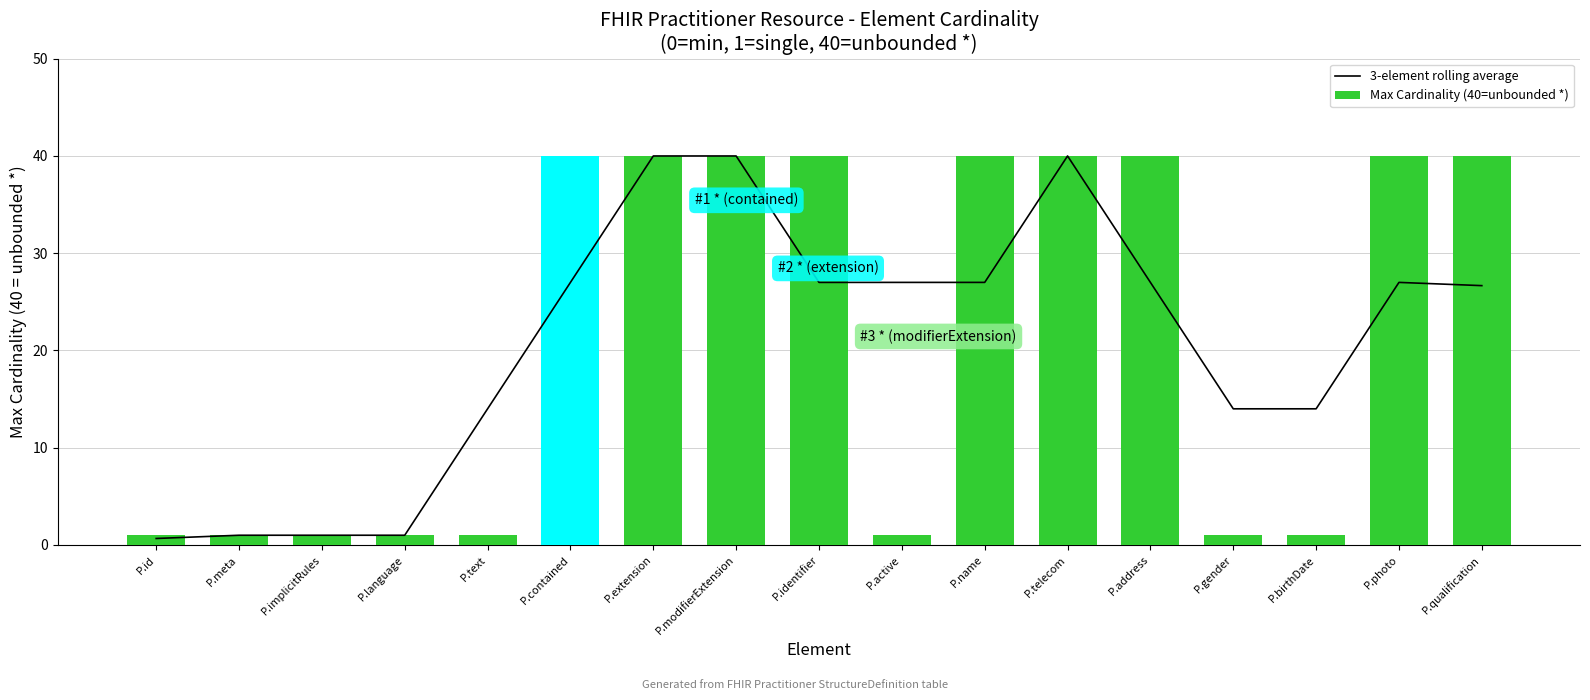

List the series in order of their peak value, lowest first.

3-element rolling average, Max Cardinality (40=unbounded *)